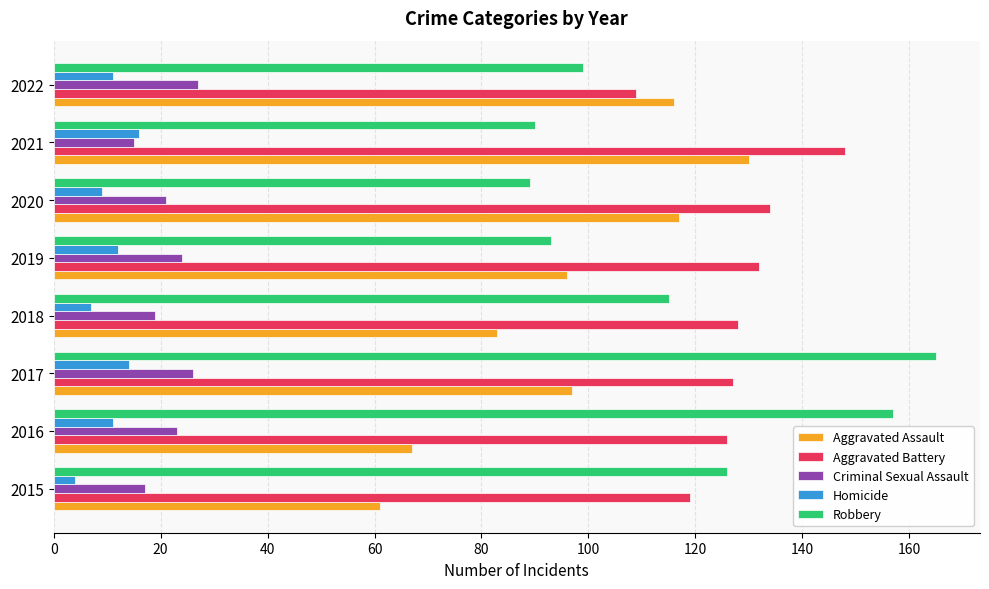

How many distinct data groups are displayed?

5